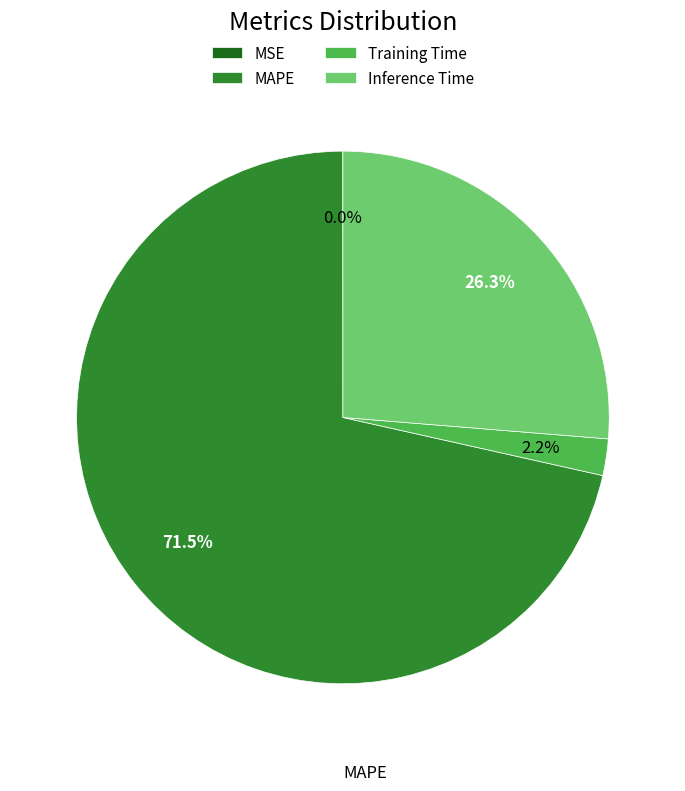

What is the ratio of the value at MAPE to the value at Inference Time?

2.7